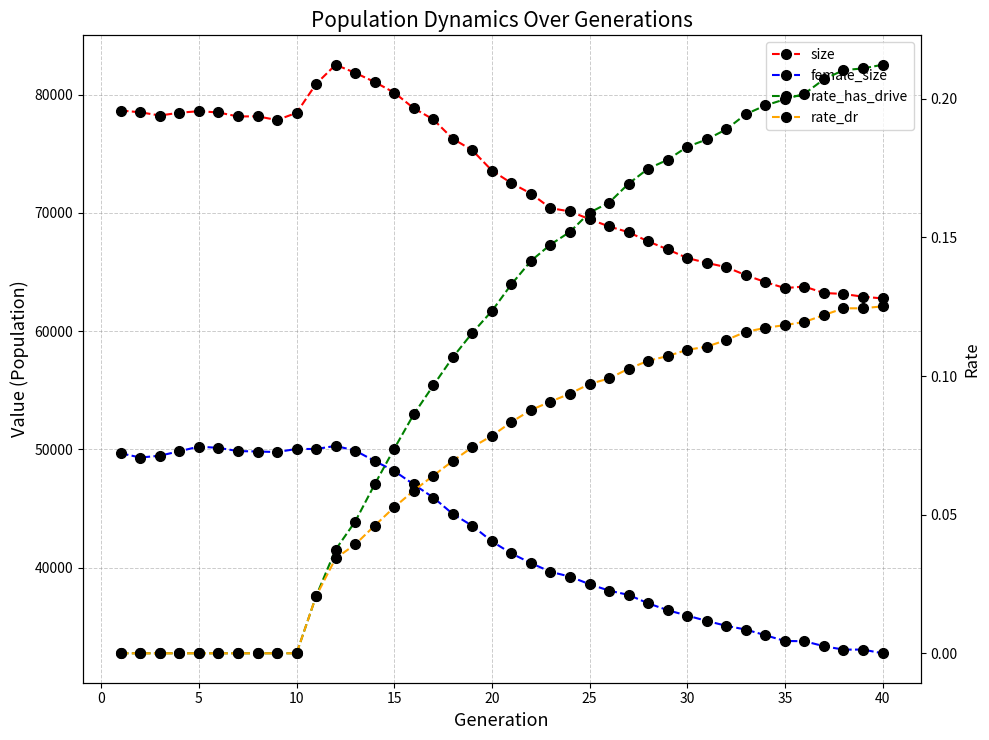

How many lines are shown in the chart?

4